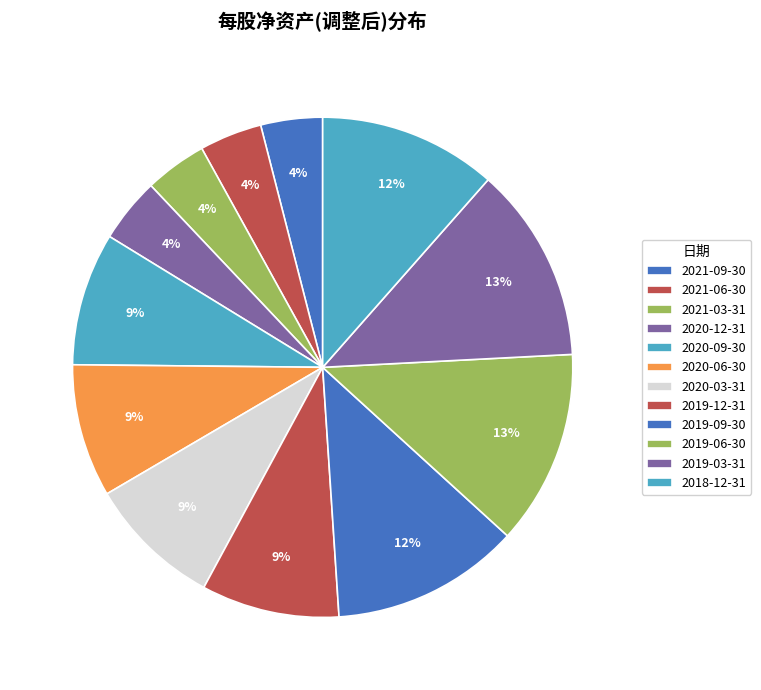

Count the number of slices in the pie.

12